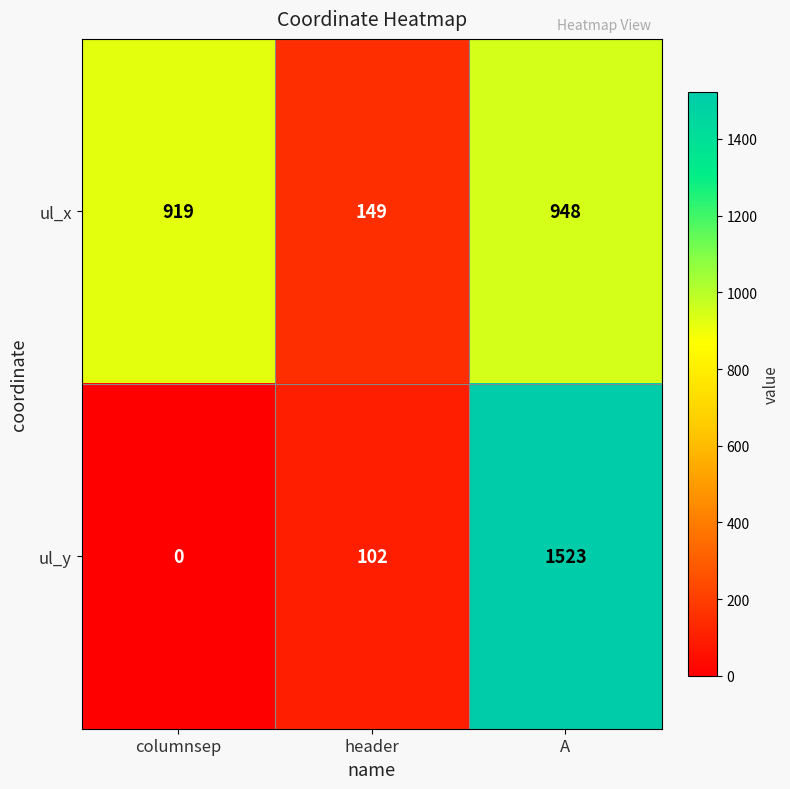

The value of ul_y at A is 1523. True or false?

True